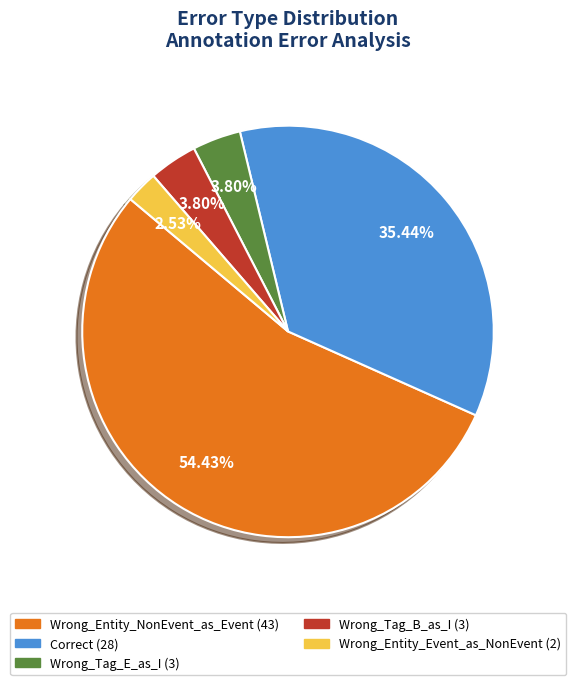

Count the number of slices in the pie.

5